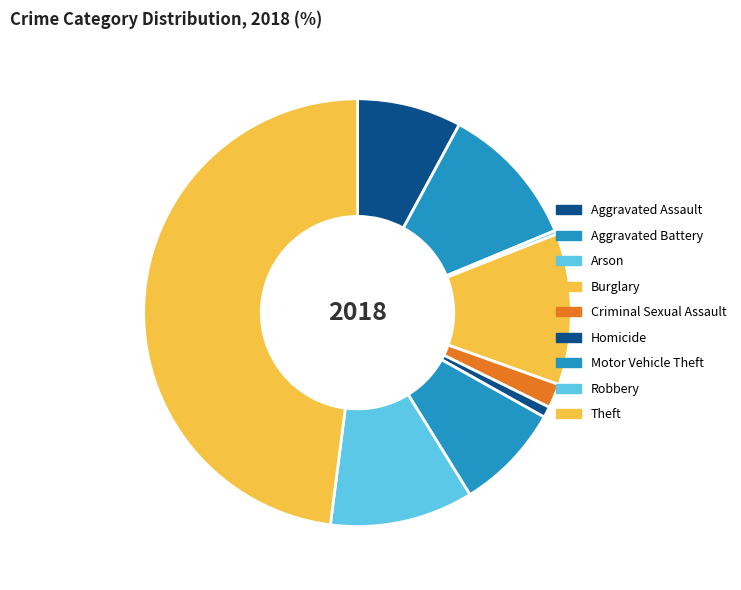

What is the smallest slice in the pie chart?

Arson